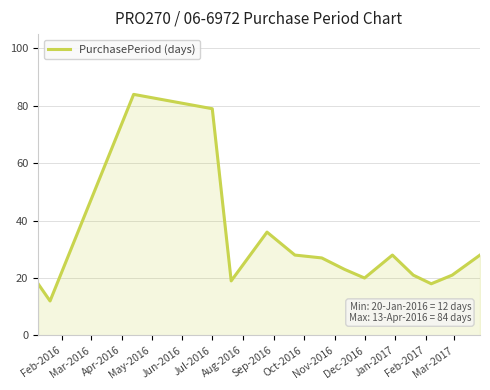

What is the minimum value shown in the chart?

12